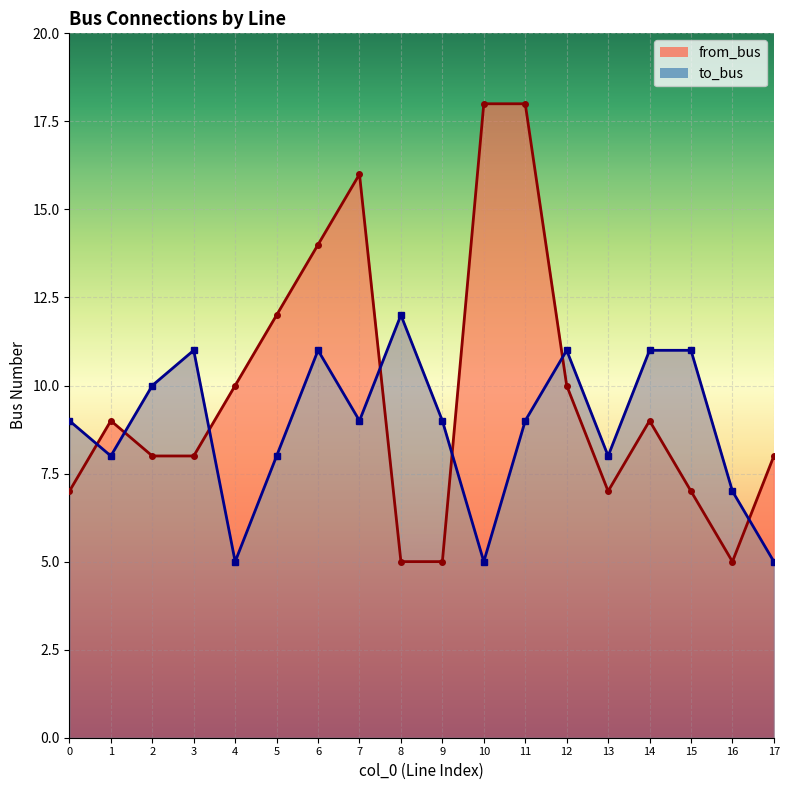

At which label is from_bus closest to 11?

4